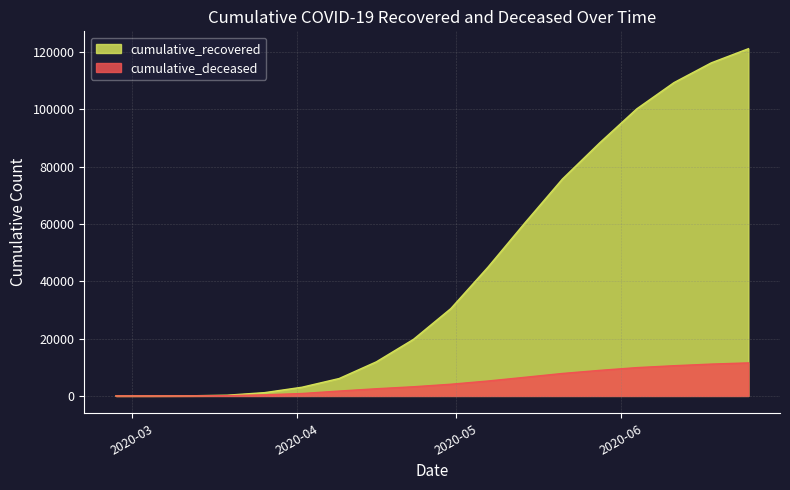

The cumulative_deceased series shows 11107 at 2020-06-18. True or false?

True